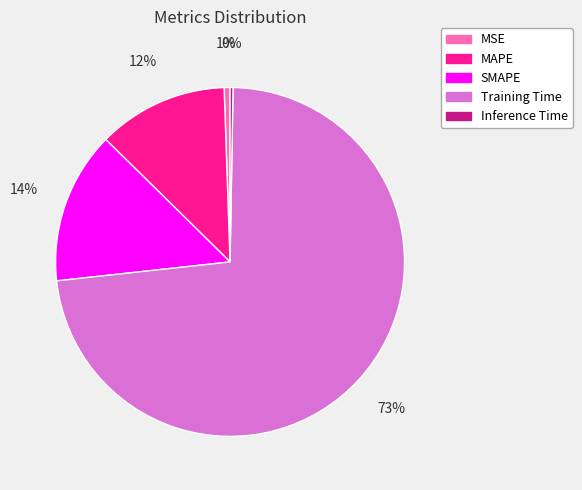

What percentage is the SMAPE slice, to the nearest percent?

14%